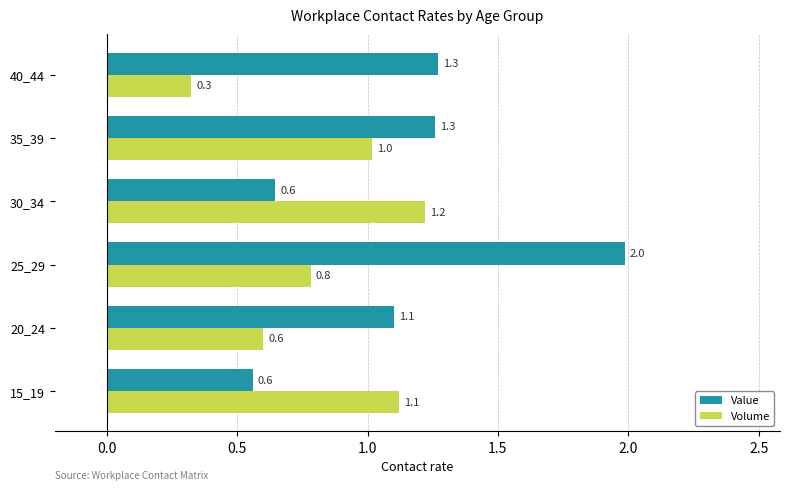

The value of Value at 35_39 is 1.3. True or false?

True